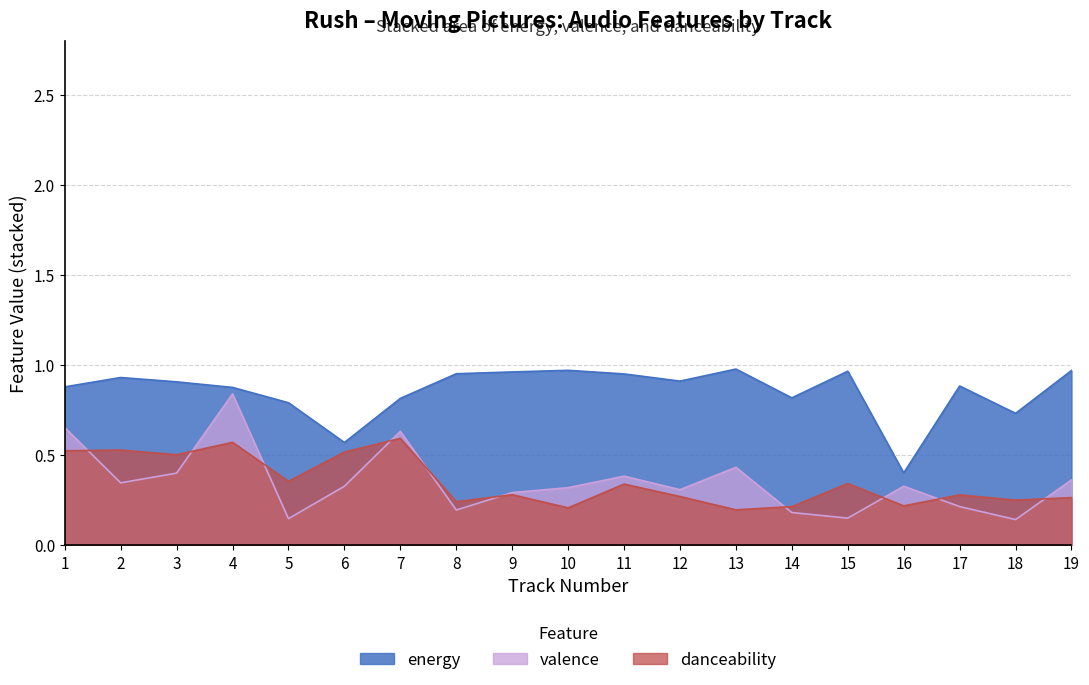

Which category has the highest value in the energy series?

13